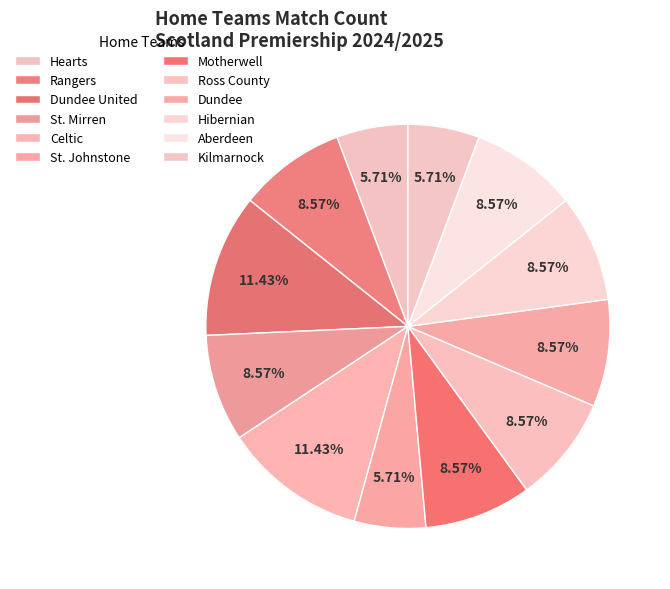

Does Rangers represent more than half of the total?

No